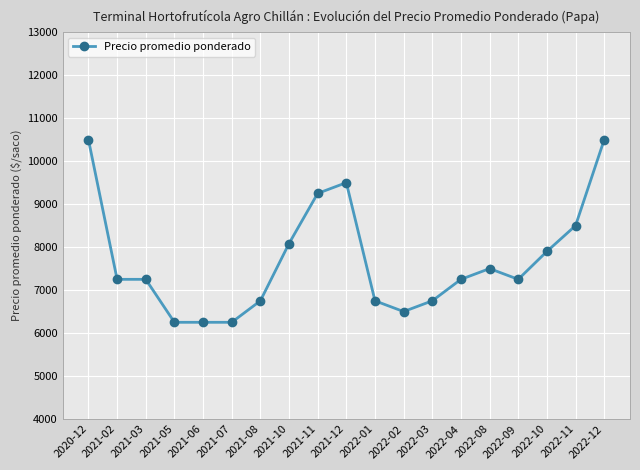

The chart shows a value of 1987.5 at 2022-08. True or false?

False